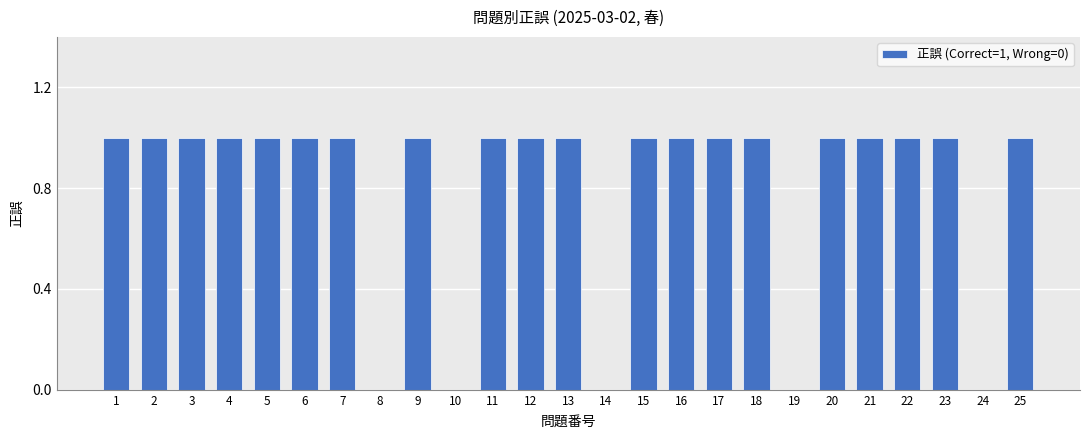

What is the sum of all values?

20